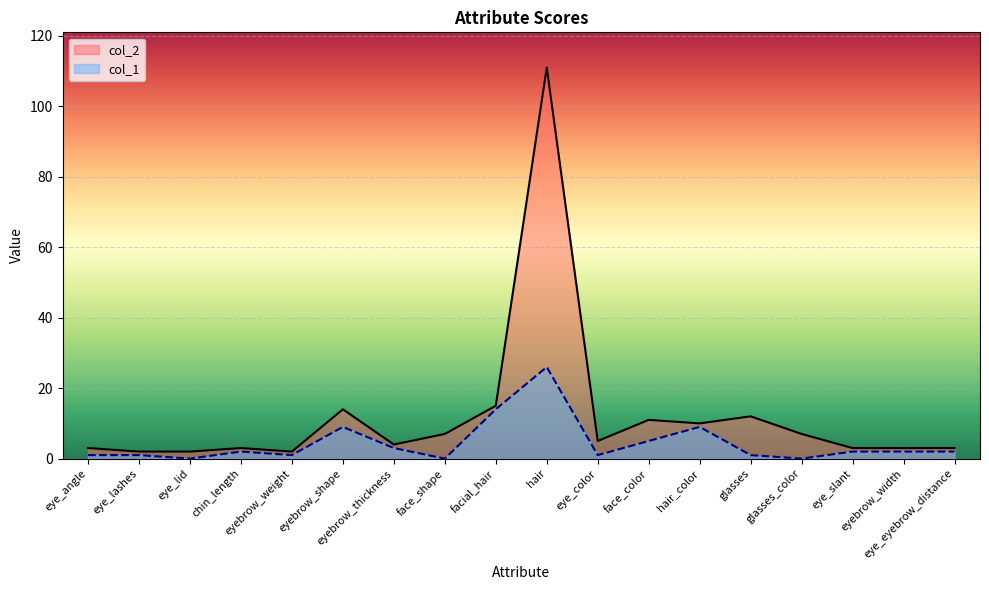

At which category does col_1 reach its first local valley?

eye_lid